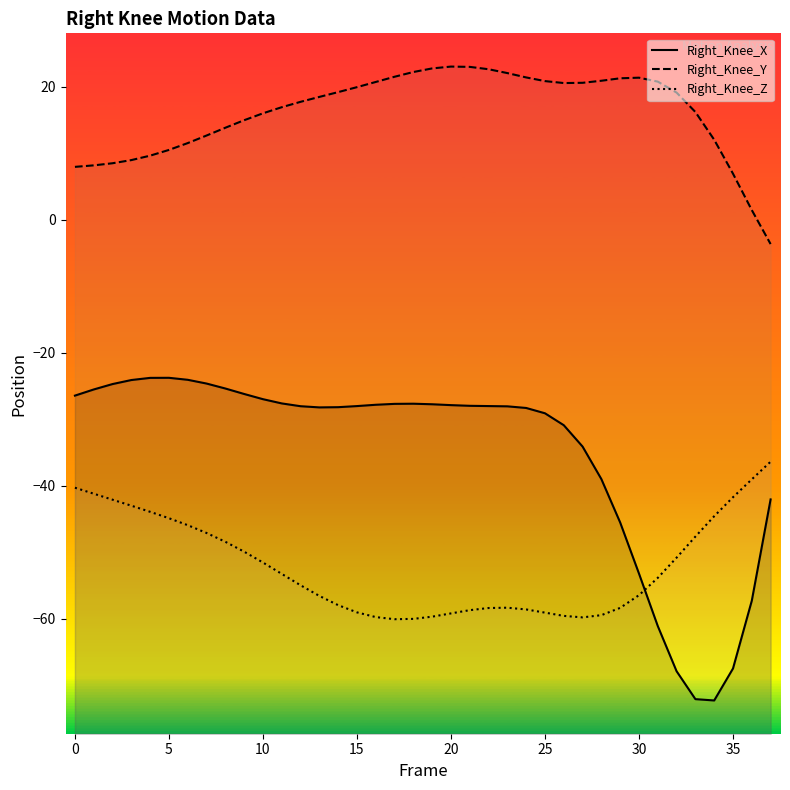

Is it true that Right_Knee_X equals -34.1 at 27?

True